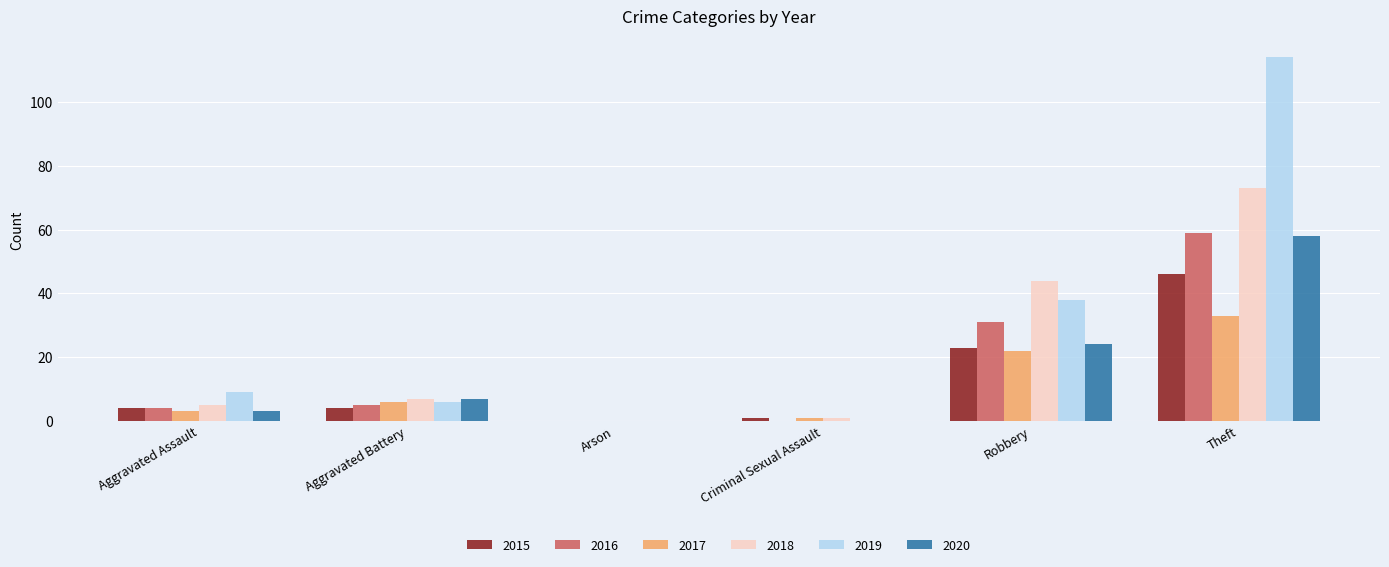

What is the maximum value shown in the chart?

114